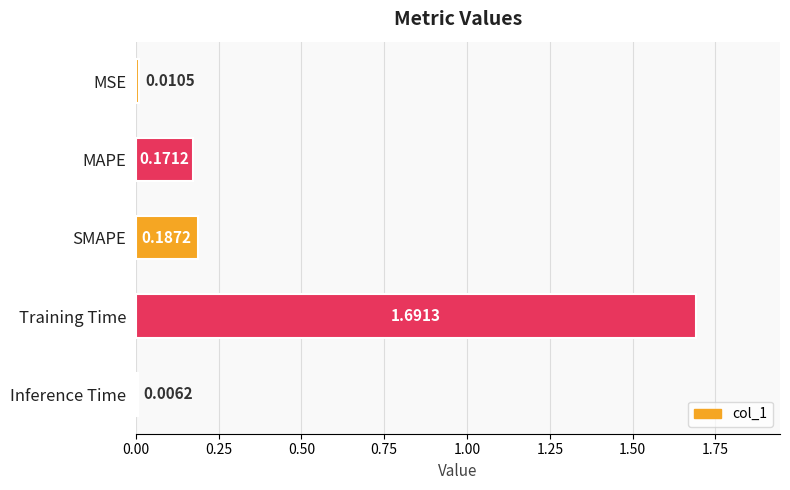

What is the average value?

0.4